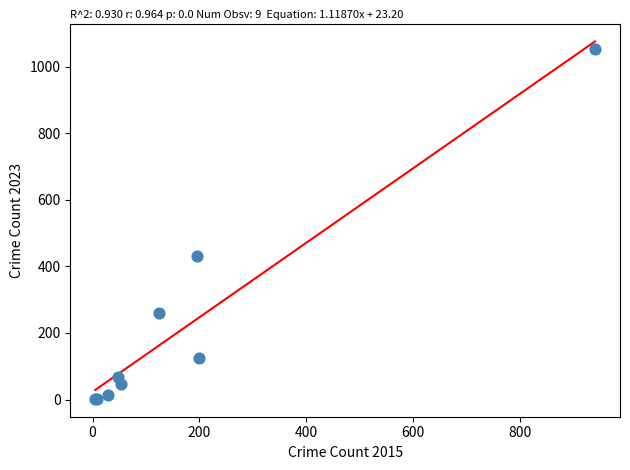

What Y value in the scatter plot is closest to 528?

430